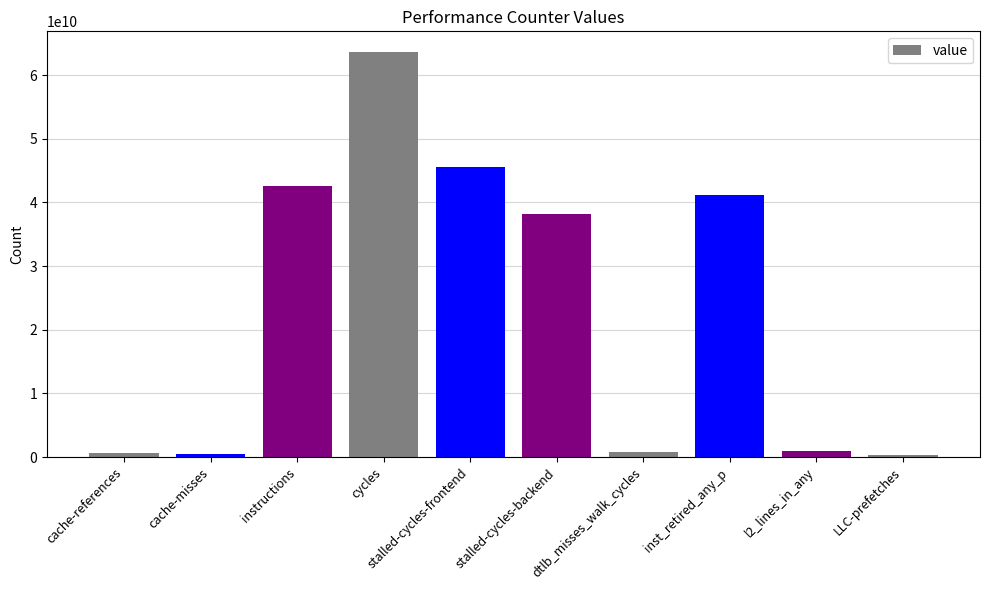

What is the sum of all values?

234348631732